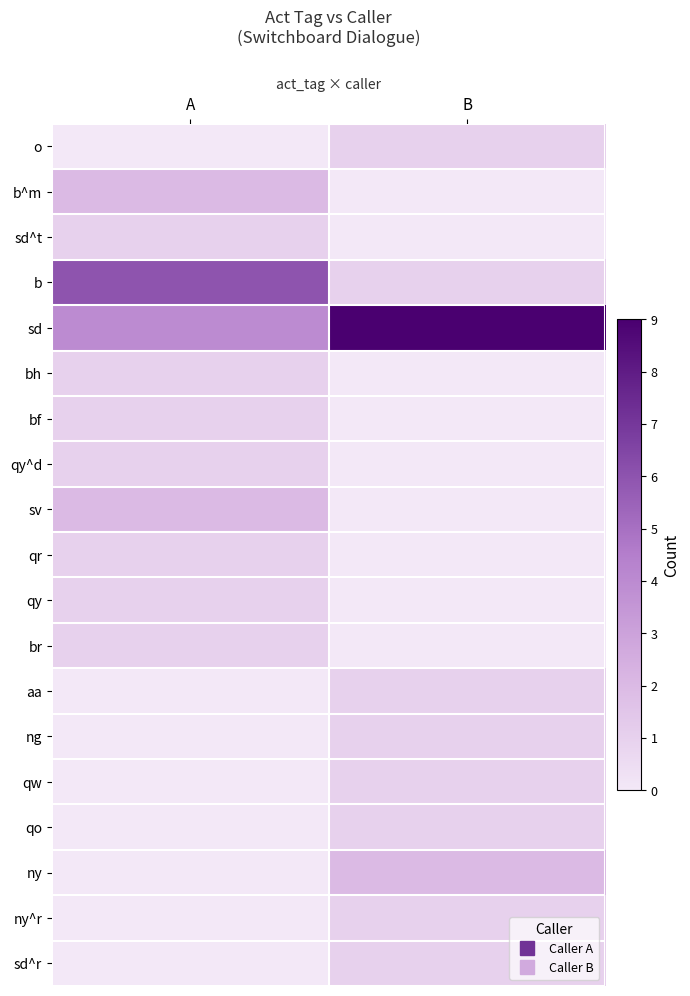

Reading left to right, list all the values displayed in this chart.

row_0: A=0	B=1
row_1: A=2	B=0
row_2: A=1	B=0
row_3: A=6	B=1
row_4: A=4	B=9
row_5: A=1	B=0
row_6: A=1	B=0
row_7: A=1	B=0
row_8: A=2	B=0
row_9: A=1	B=0
row_10: A=1	B=0
row_11: A=1	B=0
row_12: A=0	B=1
row_13: A=0	B=1
row_14: A=0	B=1
row_15: A=0	B=1
row_16: A=0	B=2
row_17: A=0	B=1
row_18: A=0	B=1